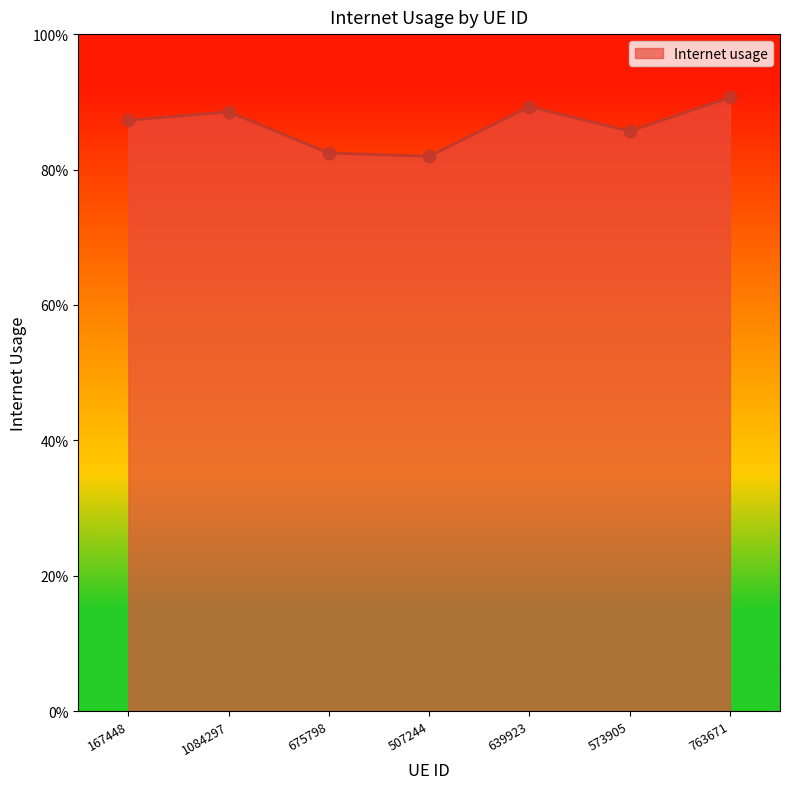

Between 167448 and 507244, which is larger?

167448